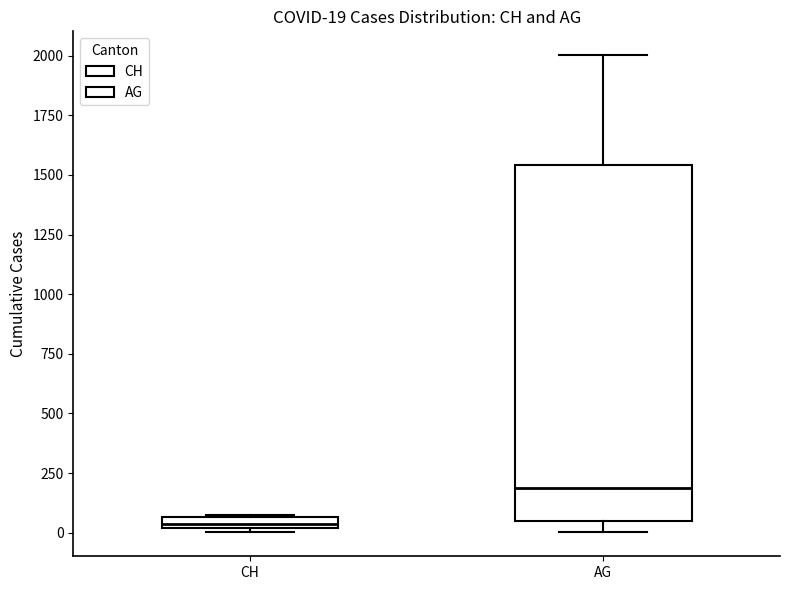

Which box has the lowest median line?

CH